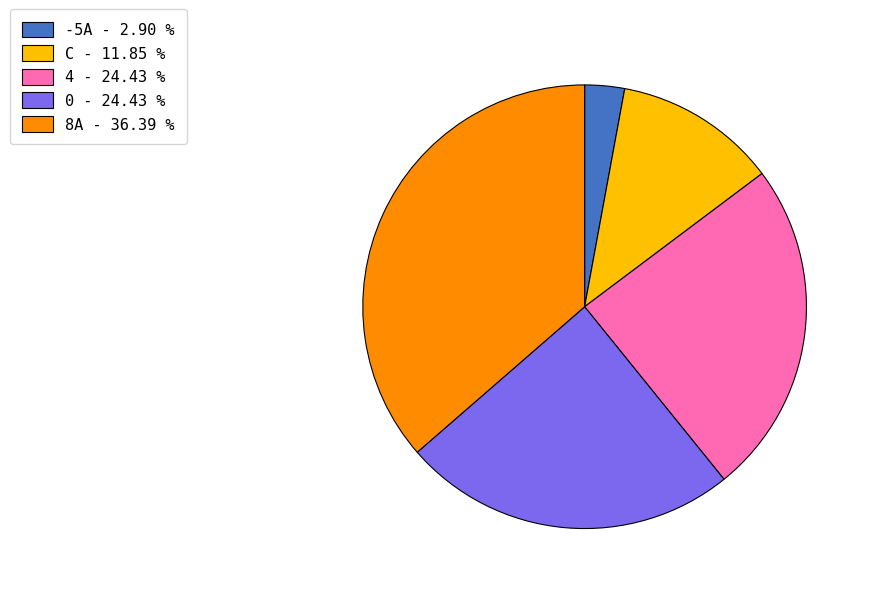

Is there a majority slice in this chart?

No